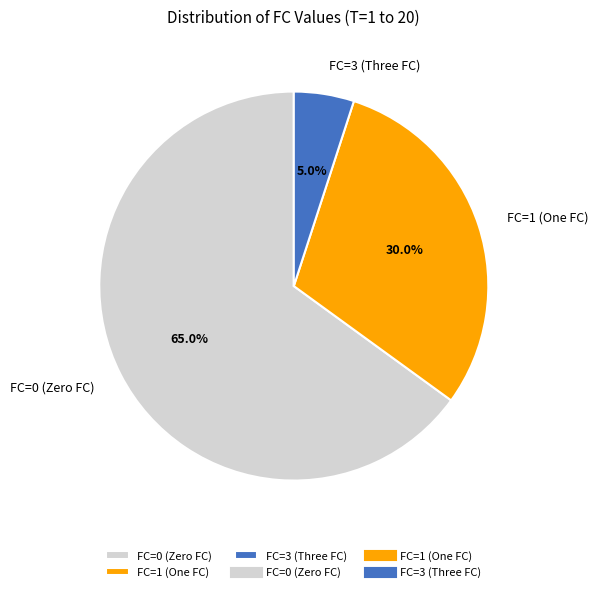

Is FC=1 the majority of the pie?

No